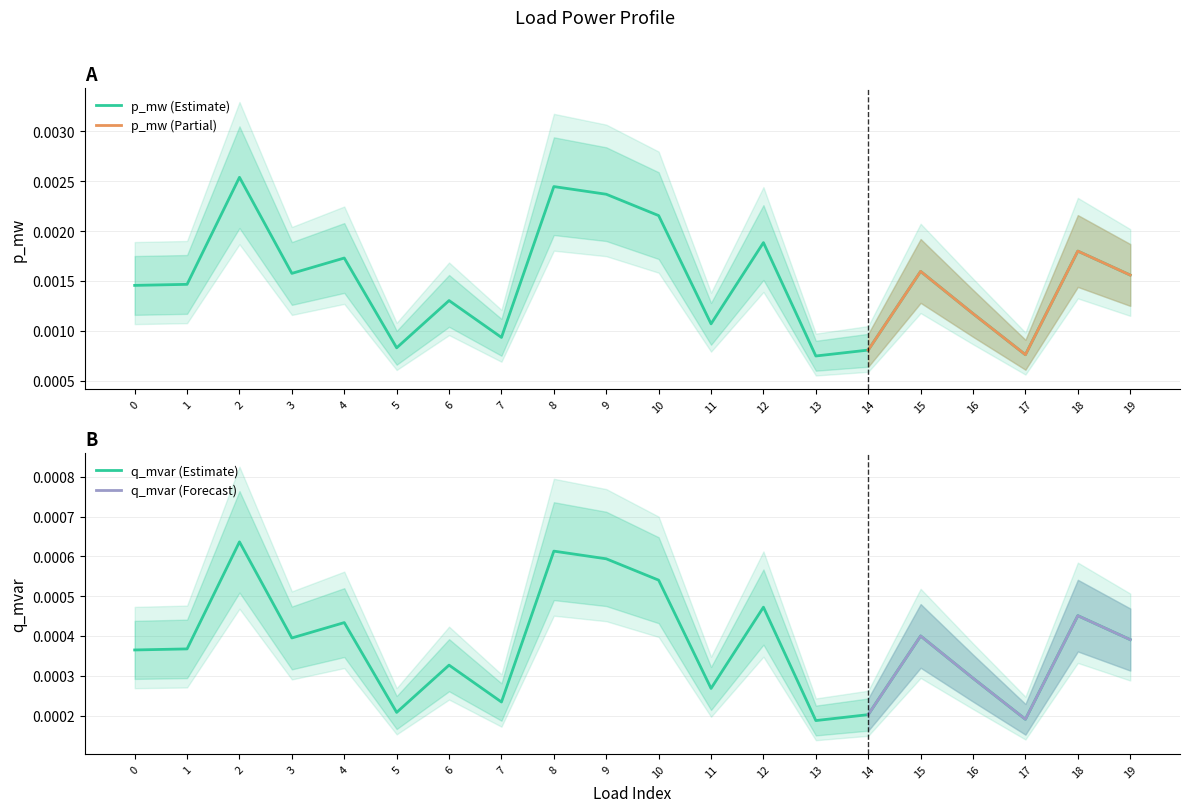

Is it true that p_mw equals 0.0 at 12?

False